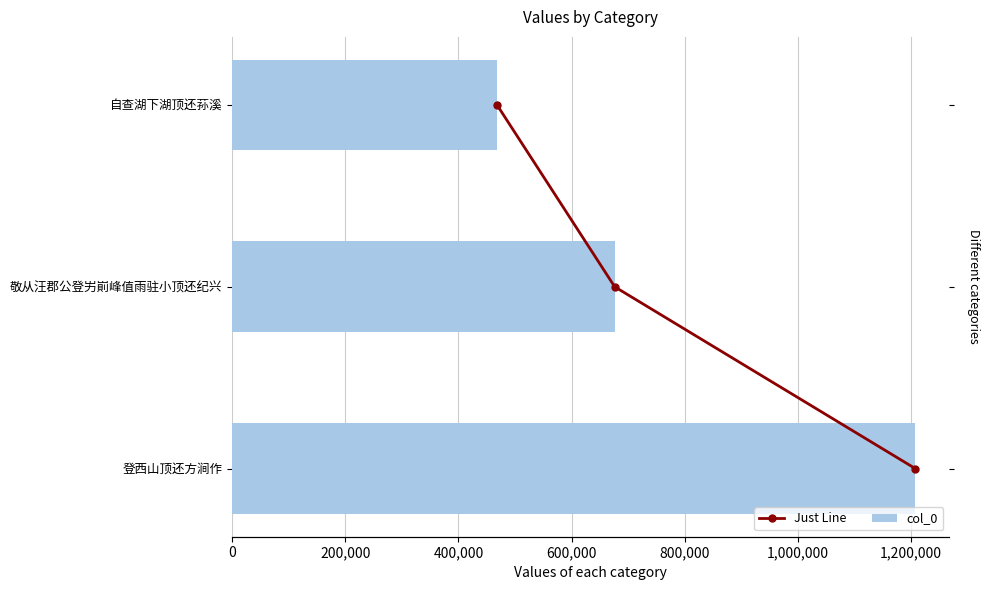

What position from the left is 200,000?

2